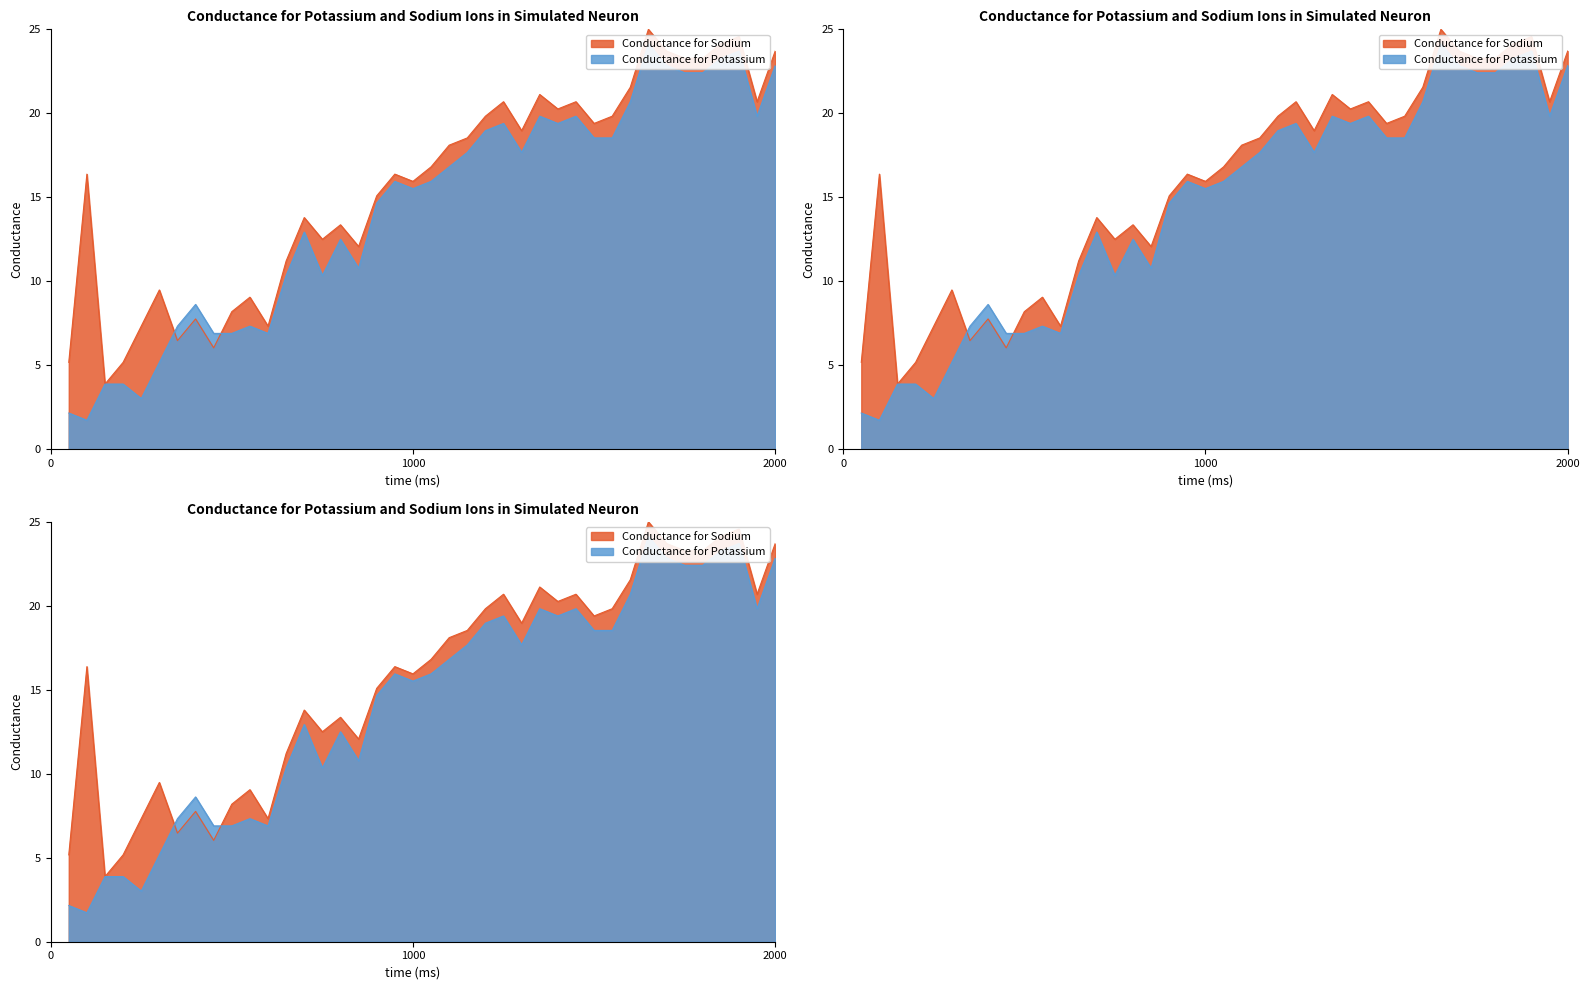

At how many categories does at least one series exceed 16?

22